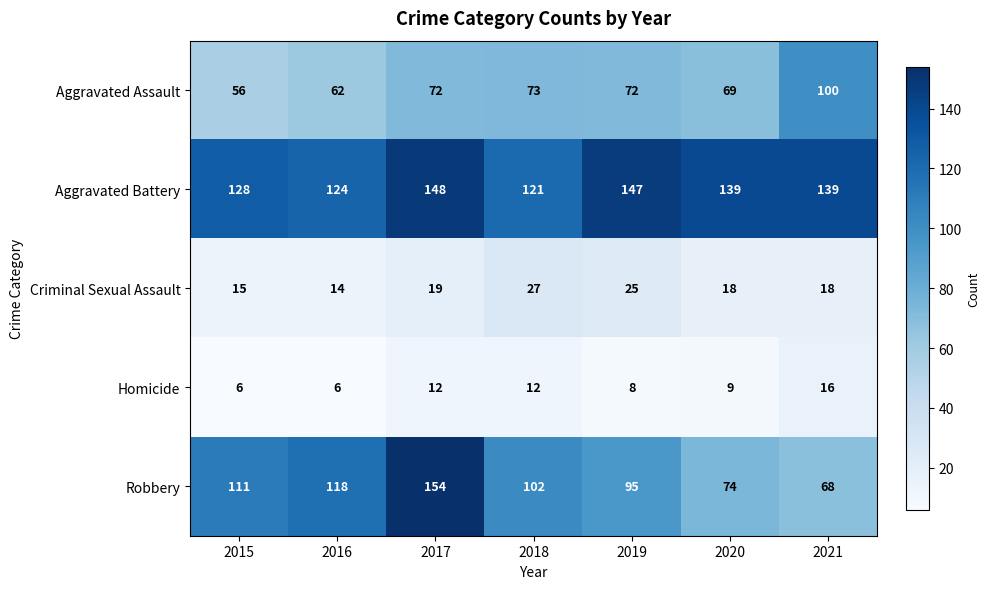

What is the sum of all Robbery values?

722